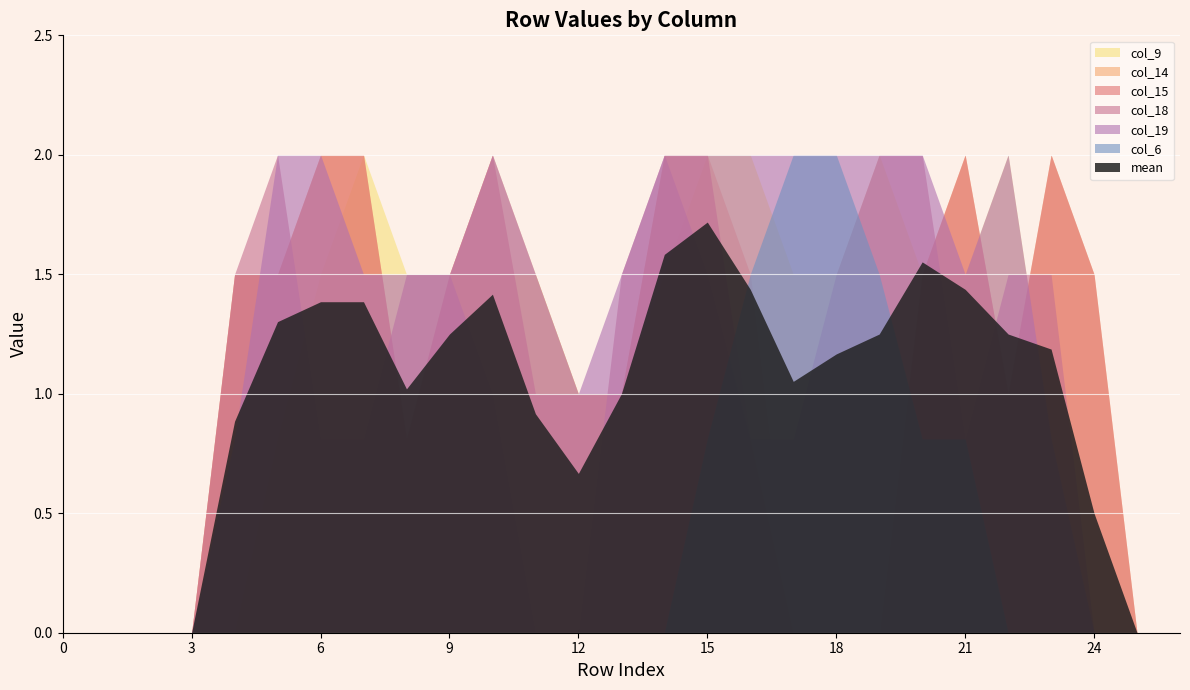

At which category does the chart reach its peak across all series?

7